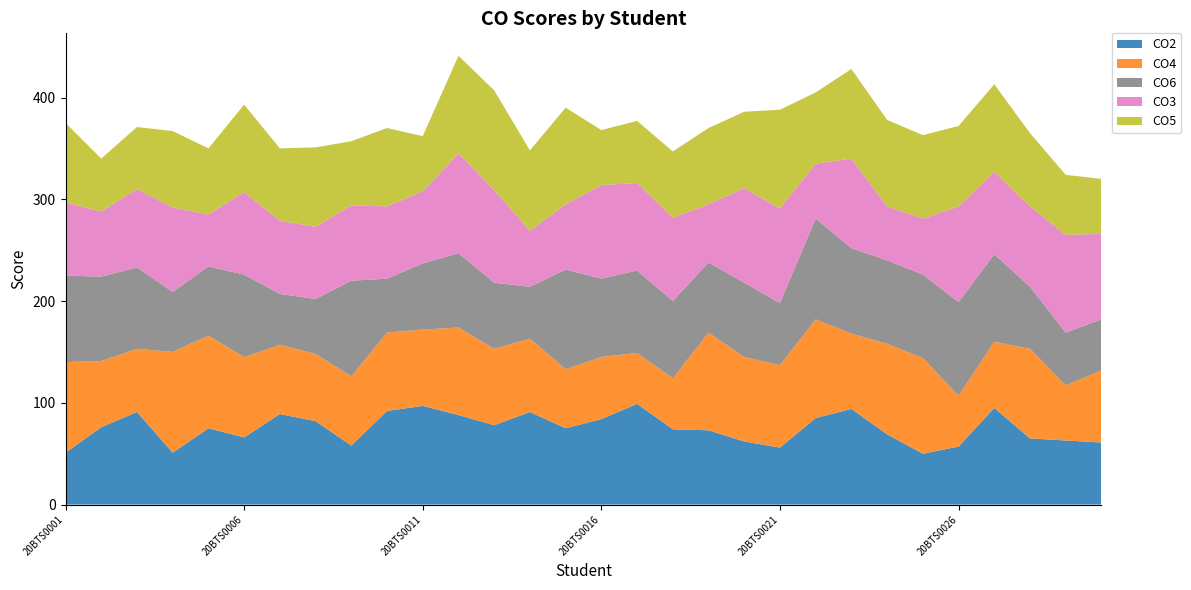

Reading right to left, list all the values displayed in this chart.

CO2: 20BTS0030=61	20BTS0029=63	20BTS0028=65	20BTS0027=95	20BTS0026=57	20BTS0025=50	20BTS0024=69	20BTS0023=94	20BTS0022=85	20BTS0021=56	20BTS0020=62	20BTS0019=73	20BTS0018=74	20BTS0017=99	20BTS0016=84	20BTS0015=75	20BTS0014=91	20BTS0013=78	20BTS0012=88	20BTS0011=97	20BTS0010=92	20BTS0009=58	20BTS0008=82	20BTS0007=89	20BTS0006=66	20BTS0005=75	20BTS0004=51	20BTS0003=91	20BTS0002=76	20BTS0001=51
CO4: 20BTS0030=71	20BTS0029=54	20BTS0028=88	20BTS0027=65	20BTS0026=50	20BTS0025=94	20BTS0024=89	20BTS0023=74	20BTS0022=97	20BTS0021=81	20BTS0020=83	20BTS0019=96	20BTS0018=50	20BTS0017=50	20BTS0016=61	20BTS0015=58	20BTS0014=72	20BTS0013=75	20BTS0012=86	20BTS0011=75	20BTS0010=77	20BTS0009=68	20BTS0008=66	20BTS0007=68	20BTS0006=79	20BTS0005=91	20BTS0004=99	20BTS0003=62	20BTS0002=65	20BTS0001=89
CO6: 20BTS0030=50	20BTS0029=52	20BTS0028=61	20BTS0027=86	20BTS0026=92	20BTS0025=82	20BTS0024=82	20BTS0023=84	20BTS0022=99	20BTS0021=61	20BTS0020=73	20BTS0019=69	20BTS0018=76	20BTS0017=81	20BTS0016=77	20BTS0015=98	20BTS0014=51	20BTS0013=65	20BTS0012=73	20BTS0011=65	20BTS0010=53	20BTS0009=94	20BTS0008=54	20BTS0007=50	20BTS0006=81	20BTS0005=68	20BTS0004=59	20BTS0003=80	20BTS0002=83	20BTS0001=85
CO3: 20BTS0030=84	20BTS0029=96	20BTS0028=79	20BTS0027=81	20BTS0026=94	20BTS0025=55	20BTS0024=53	20BTS0023=88	20BTS0022=54	20BTS0021=93	20BTS0020=93	20BTS0019=57	20BTS0018=82	20BTS0017=86	20BTS0016=92	20BTS0015=64	20BTS0014=55	20BTS0013=91	20BTS0012=98	20BTS0011=71	20BTS0010=71	20BTS0009=74	20BTS0008=71	20BTS0007=72	20BTS0006=81	20BTS0005=51	20BTS0004=83	20BTS0003=77	20BTS0002=64	20BTS0001=72
CO5: 20BTS0030=54	20BTS0029=59	20BTS0028=72	20BTS0027=86	20BTS0026=79	20BTS0025=82	20BTS0024=85	20BTS0023=88	20BTS0022=70	20BTS0021=97	20BTS0020=75	20BTS0019=75	20BTS0018=65	20BTS0017=61	20BTS0016=54	20BTS0015=95	20BTS0014=79	20BTS0013=98	20BTS0012=96	20BTS0011=54	20BTS0010=77	20BTS0009=63	20BTS0008=78	20BTS0007=71	20BTS0006=86	20BTS0005=65	20BTS0004=75	20BTS0003=61	20BTS0002=52	20BTS0001=78